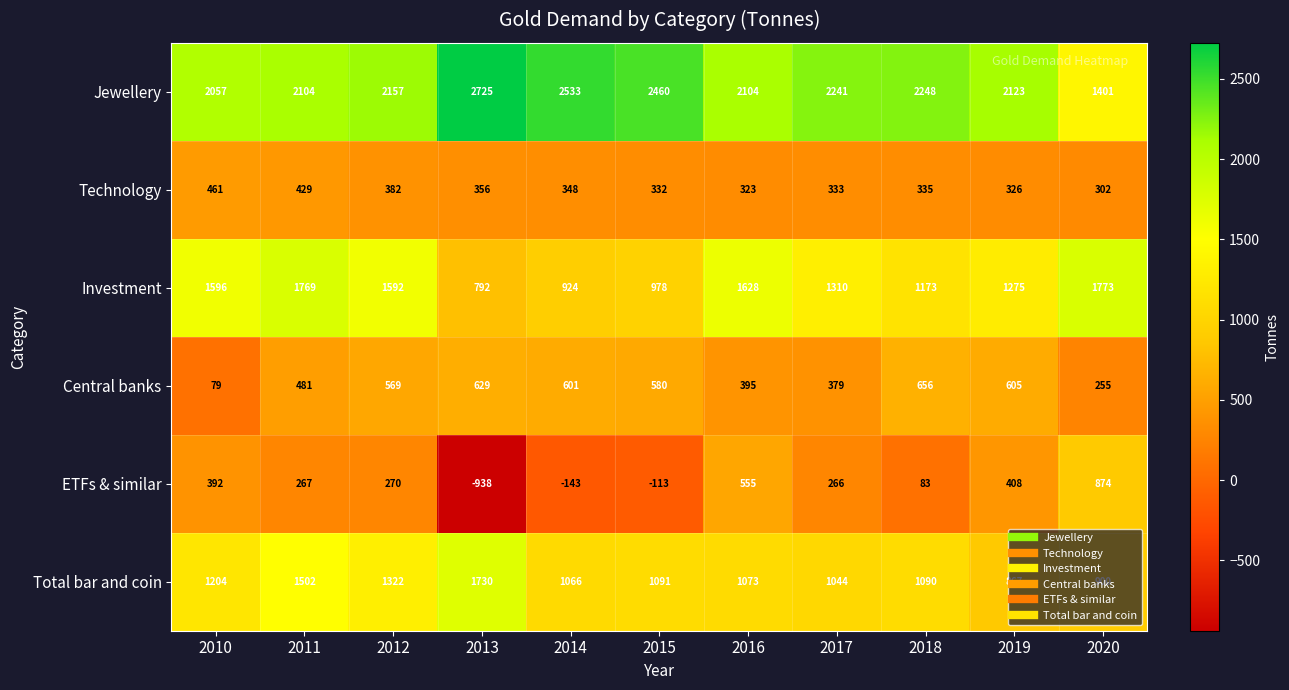

What is the total value across all series at 2020?

5505